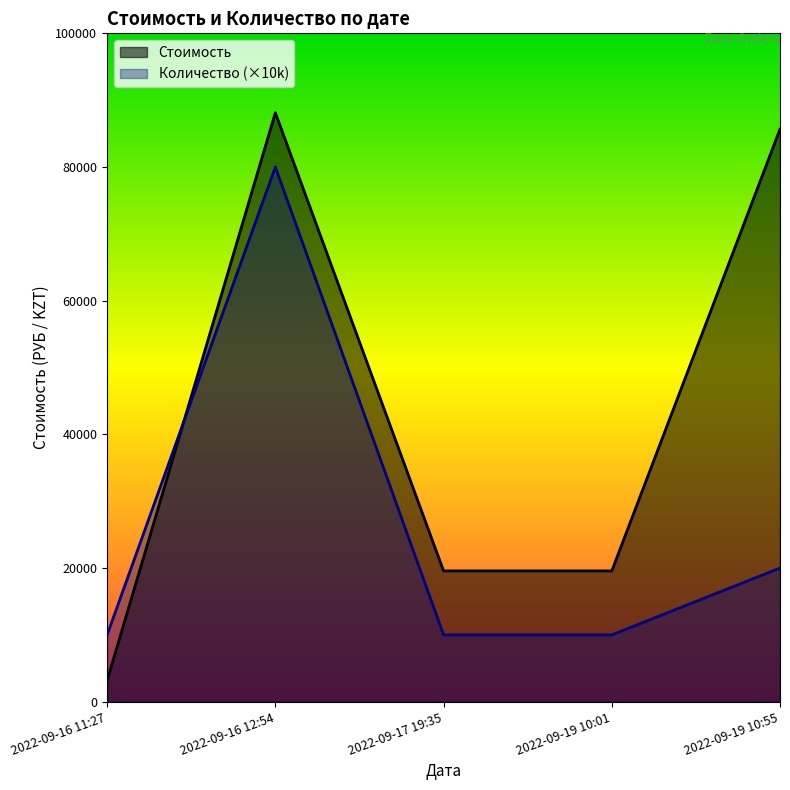

How many data points in Стоимость are above 19571?

4